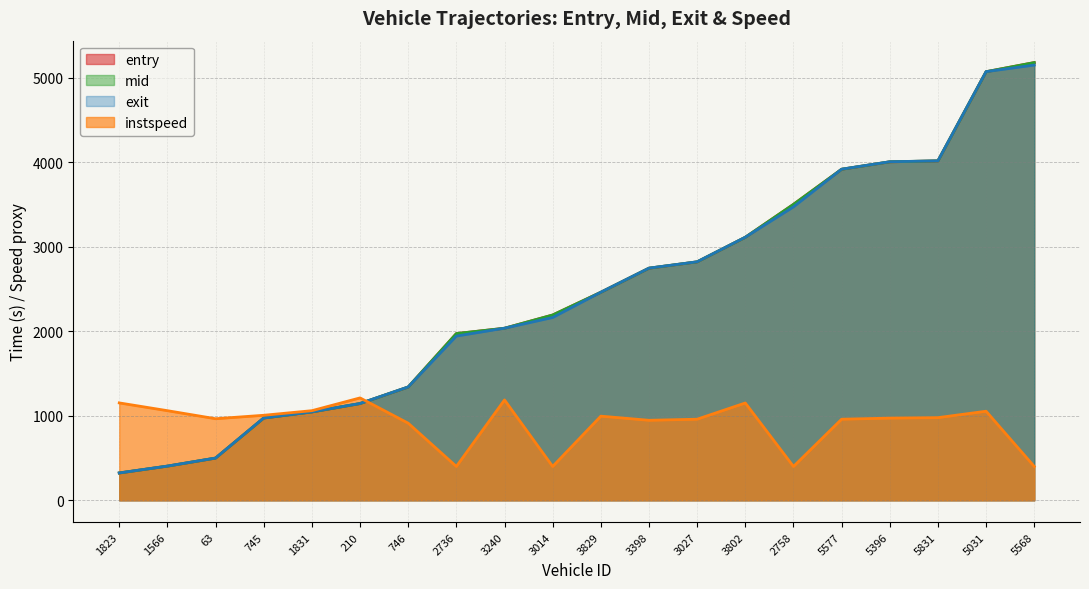

After their last crossing, which series has the higher values: mid or instspeed?

mid